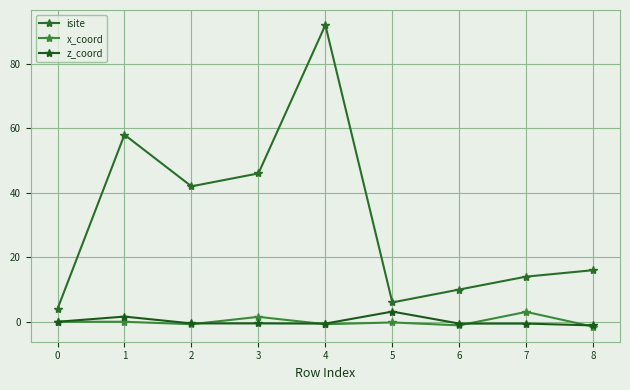

Rank the categories by x_coord value from highest to lowest.

7, 3, 0, 1, 5, 2, 4, 6, 8